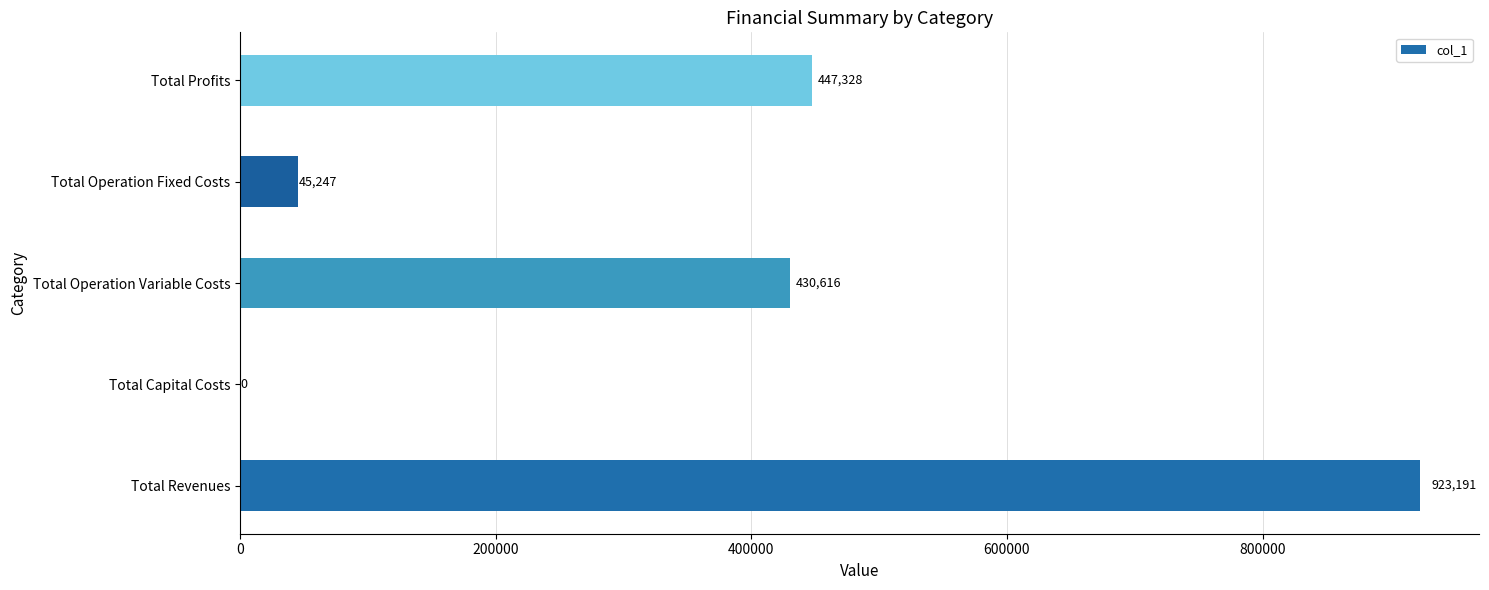

Between Total Operation Fixed Costs and Total Profits, which is larger?

Total Profits